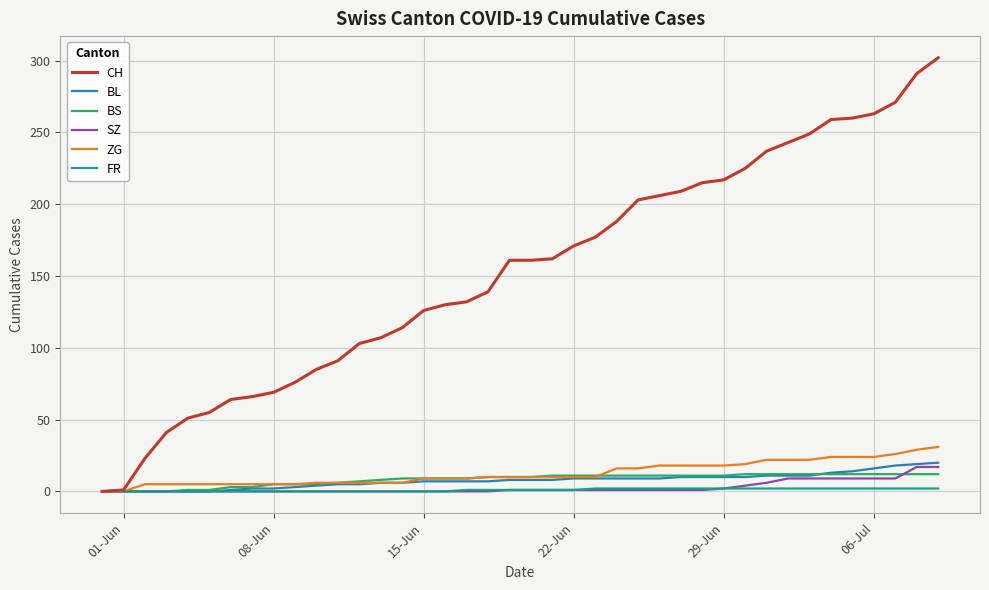

Does the chart have visible grid lines?

Yes